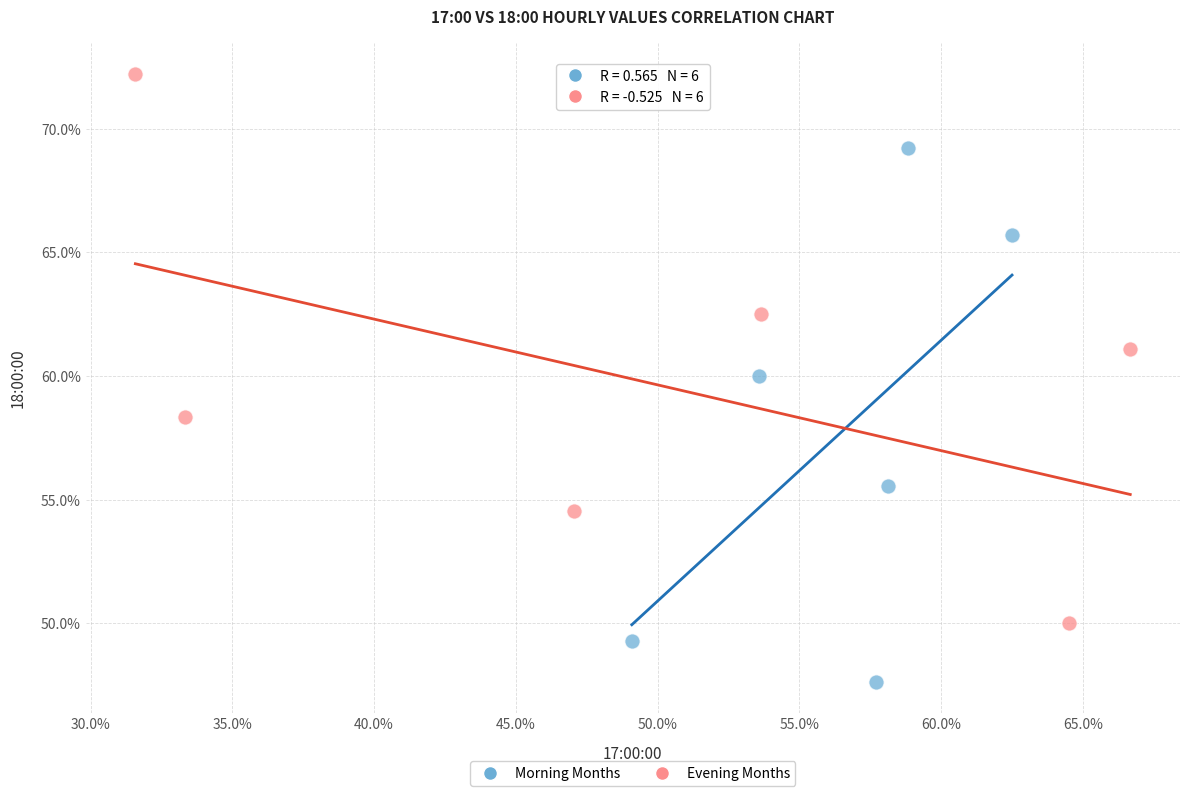

Which series has the widest spread of Y values?

Evening Months